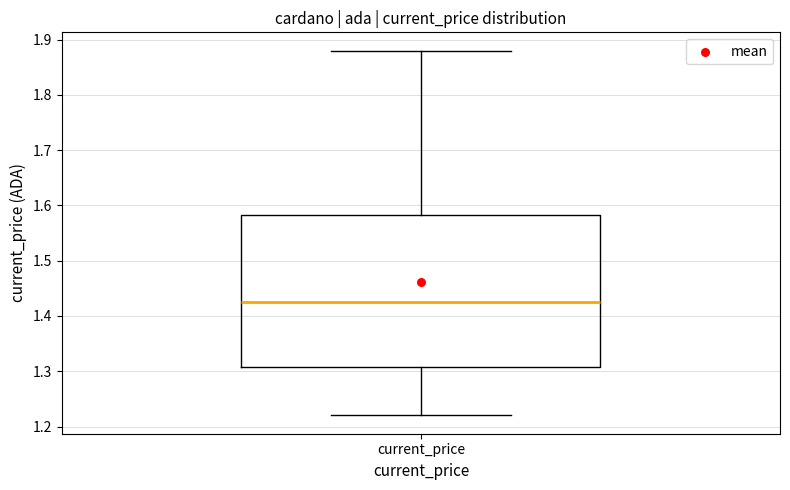

Where does the median line of the box for current_price sit on the y-axis? The values are not printed on the chart, so give them approximately, as read against the axis.

1.43